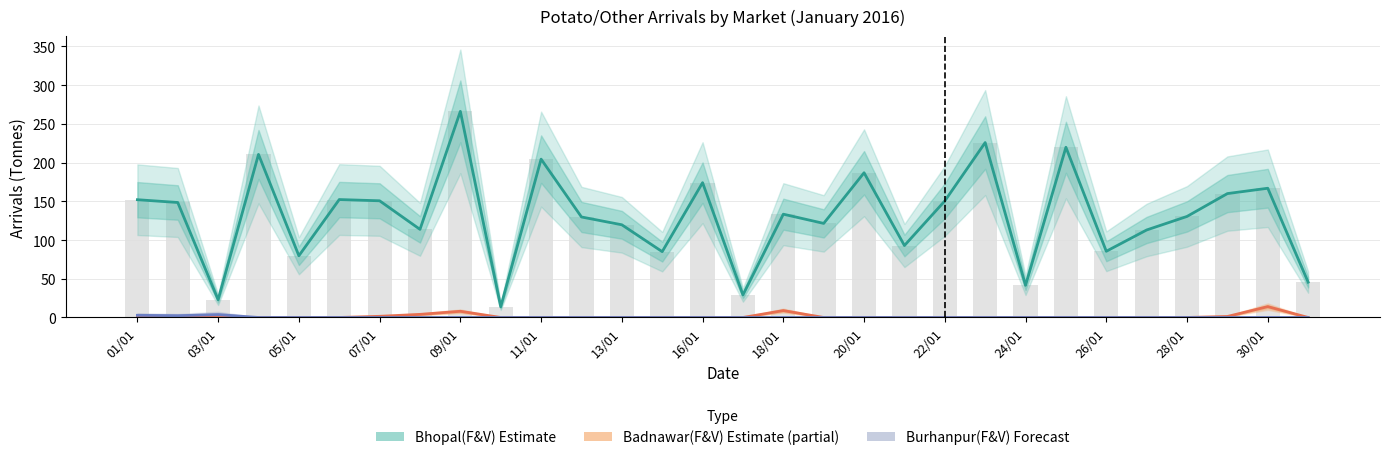

Where does the Bhopal(F&V) Estimate series first go above 133?

01/01